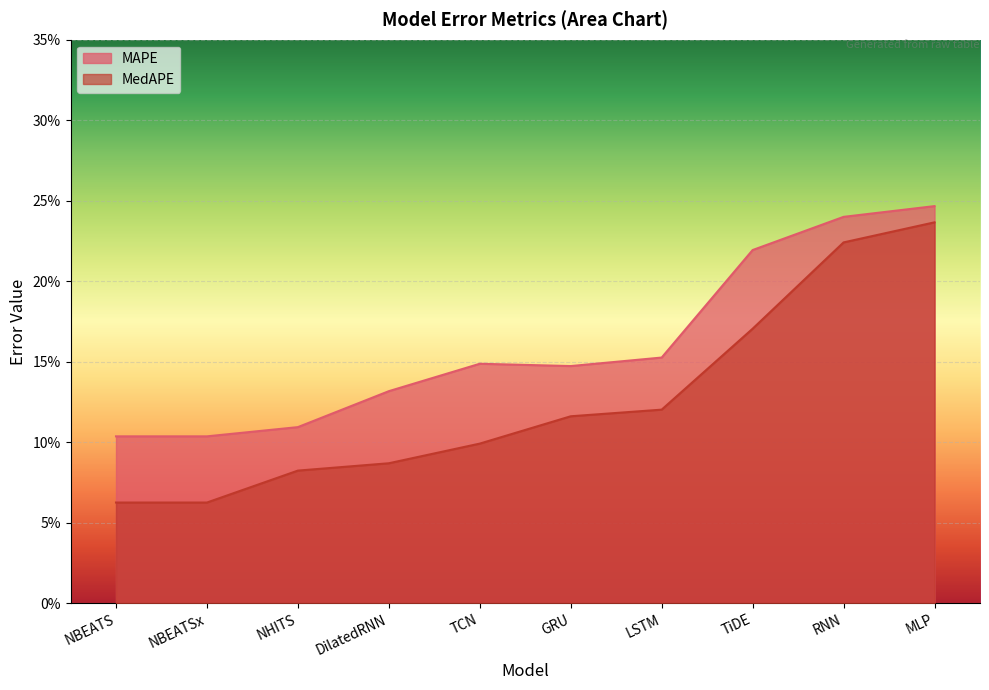

Does the chart display data point markers on the line(s)?

No